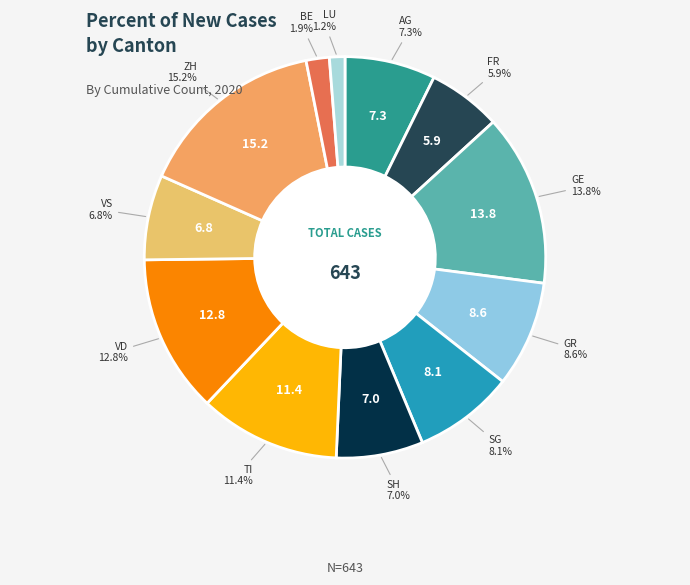

Approximately how many times larger is the value at GE compared to TI?

1.2